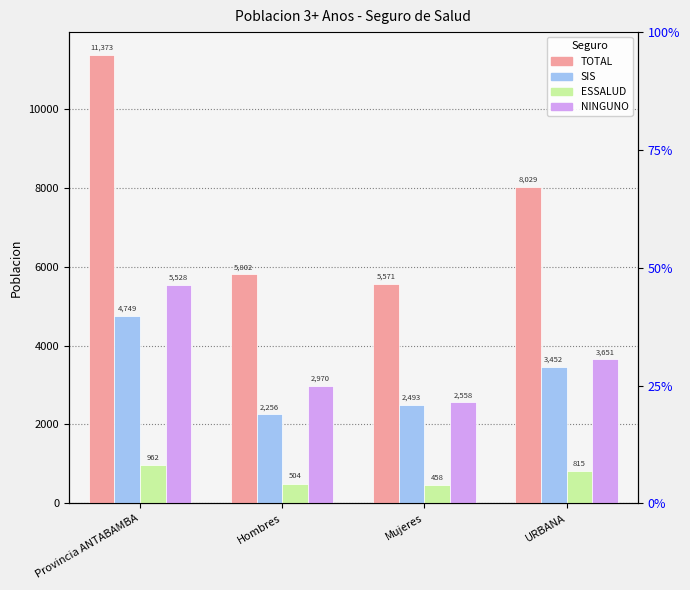

What position from the right is Provincia ANTABAMBA?

4